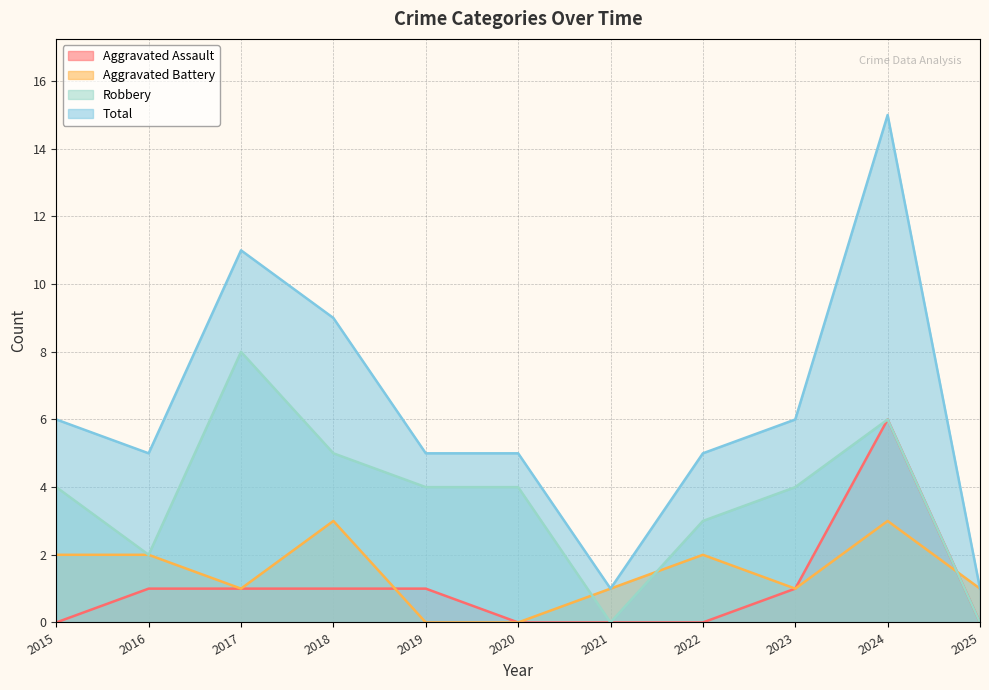

Count the number of categories in the chart.

11